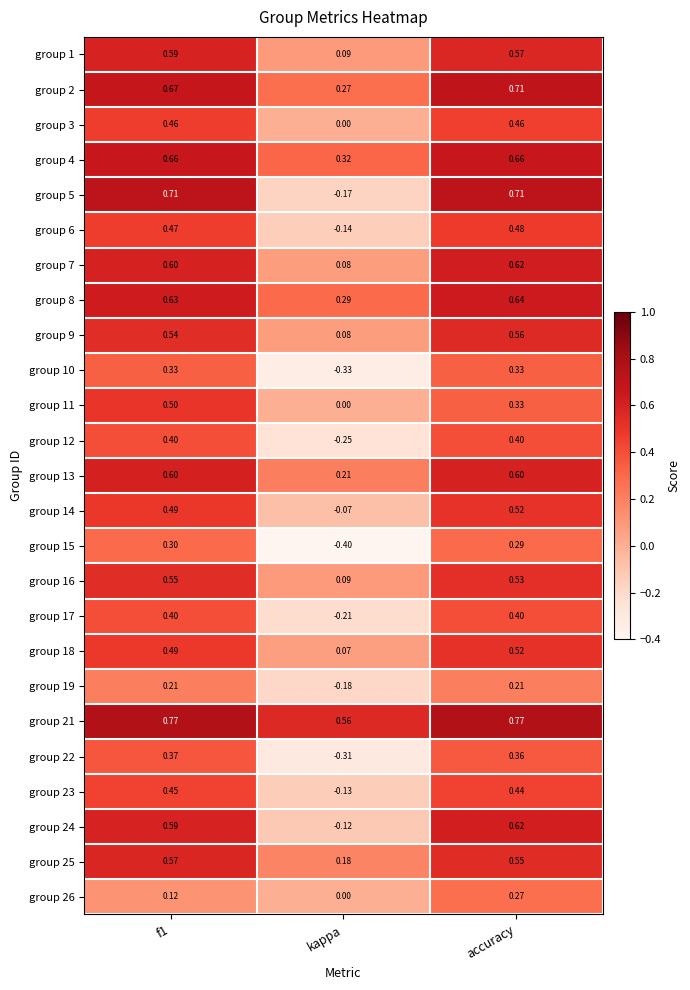

What is the smallest value displayed?

-0.4